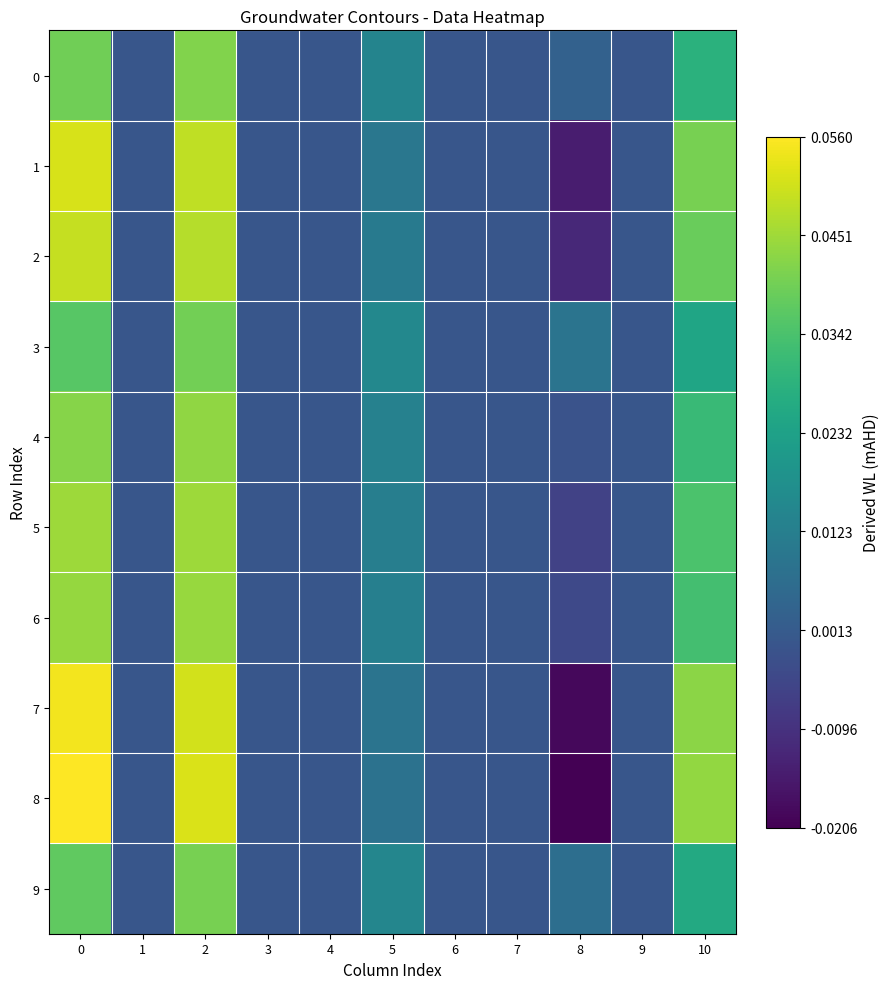

Which series has the largest range (max minus min)?

8